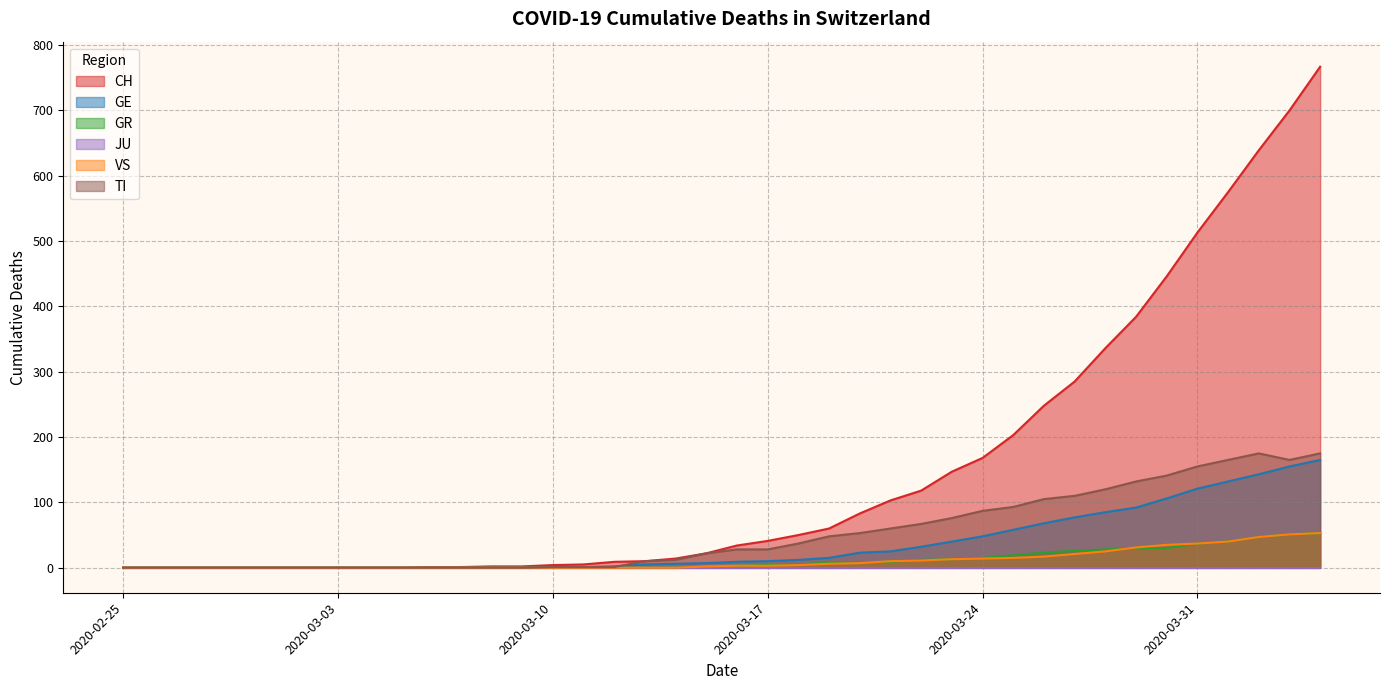

True or false: CH and GE intersect in this chart.

False